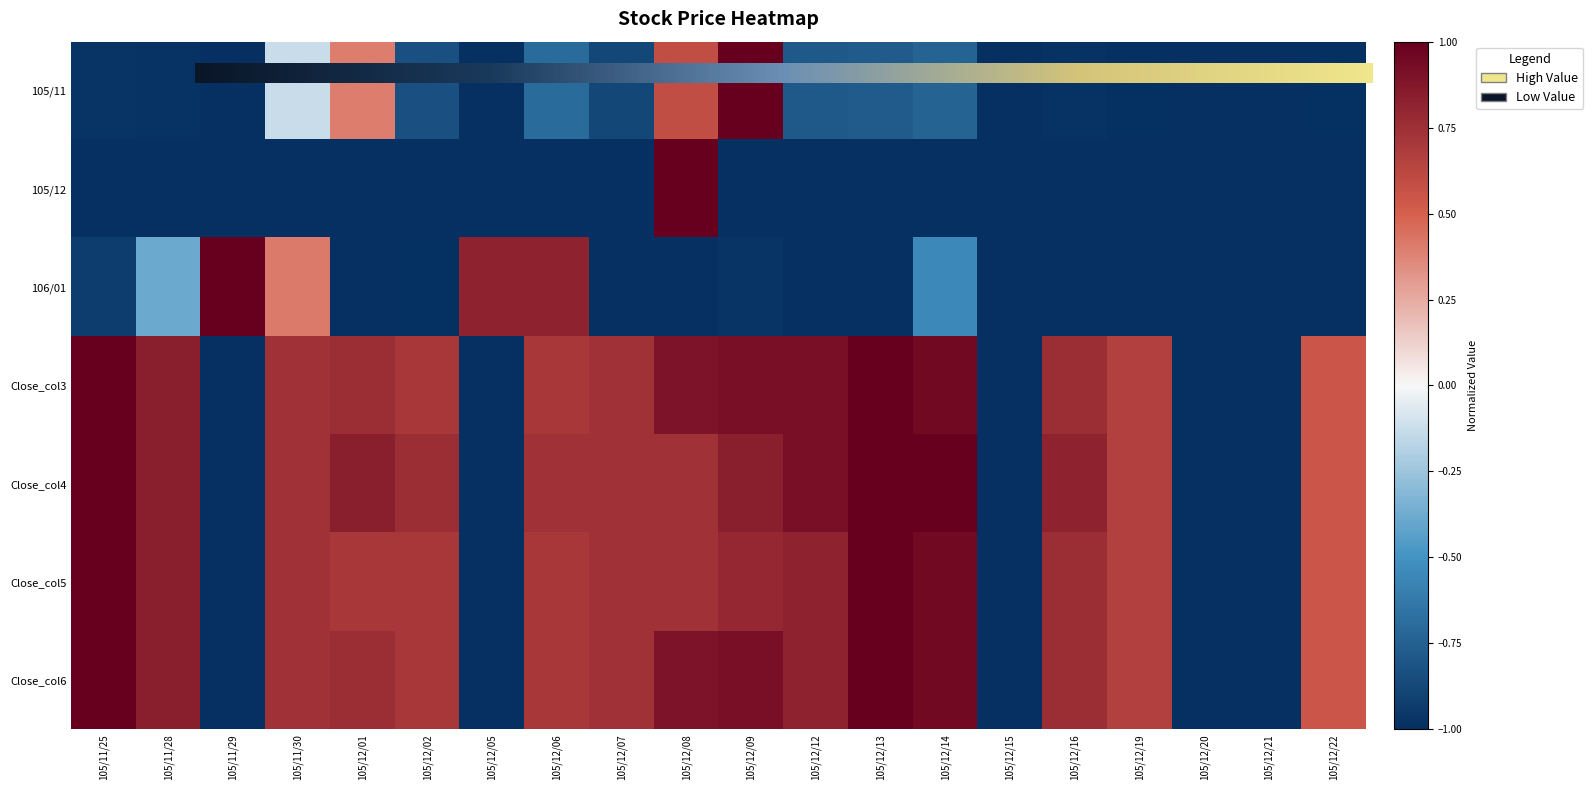

What is the difference between the Close_col5 values at 105/12/21 and 105/12/01?

1.7